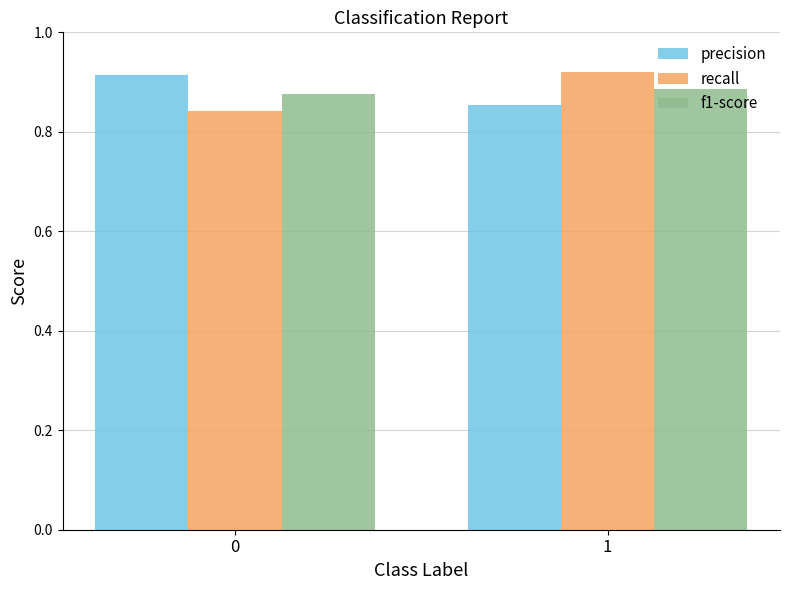

What is the total value across all series at 0?

2.6